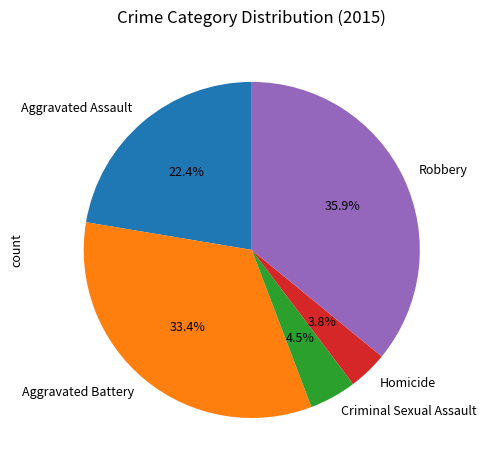

Combined, what portion of the pie is Aggravated Battery and Aggravated Assault?

55.8%